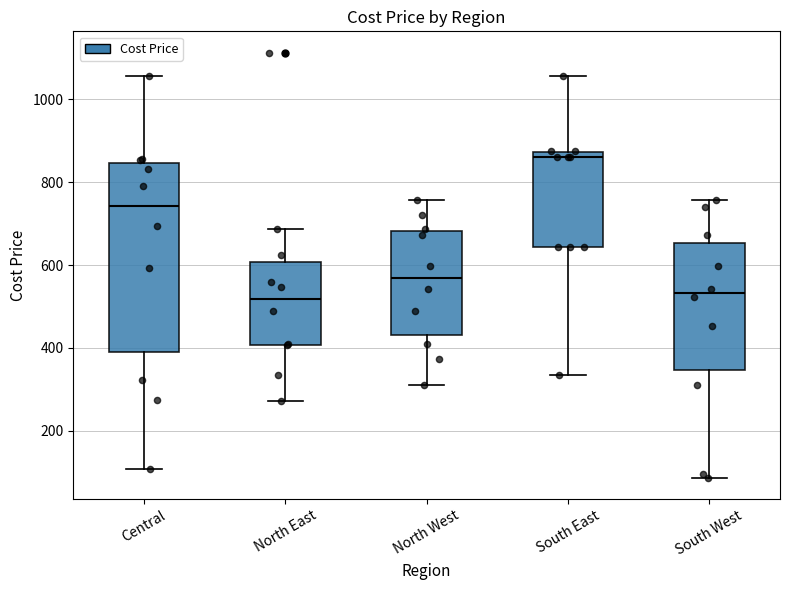

Reading left to right, transcribe this box plot: for each box, give where its median line is, the range the box spans, and where its two whiskers end, as read against the y-axis. The values are not printed on the chart, so give them approximately, as read against the axis.

Central: median 740, box 380 to 840, whiskers 100 to 1060
North East: median 520, box 400 to 600, whiskers 280 to 680
North West: median 560, box 440 to 680, whiskers 320 to 760
South East: median 860, box 640 to 880, whiskers 340 to 1060
South West: median 540, box 340 to 660, whiskers 80 to 760